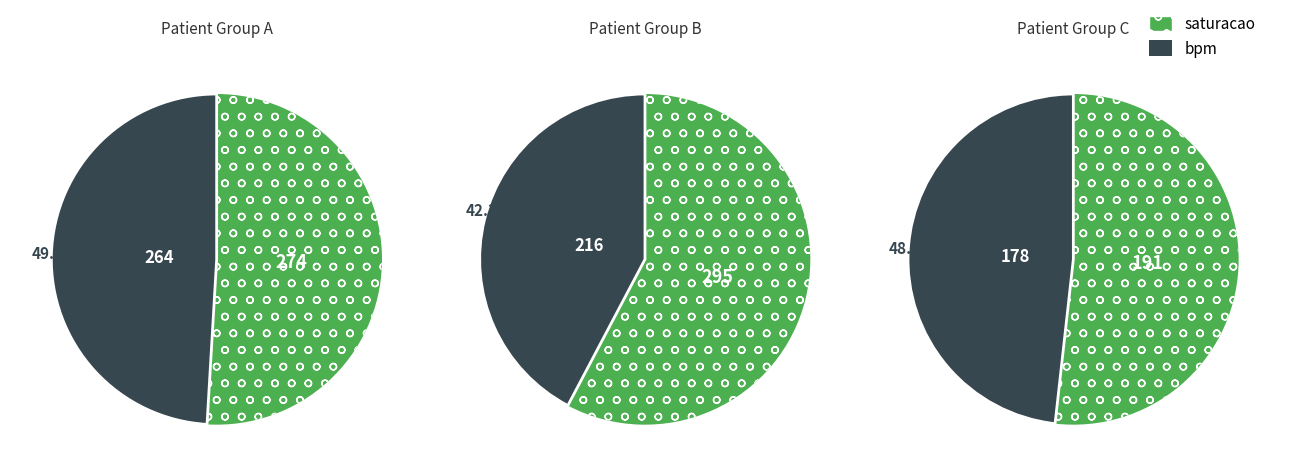

Rank the series by their average value, from highest to lowest.

saturacao, bpm